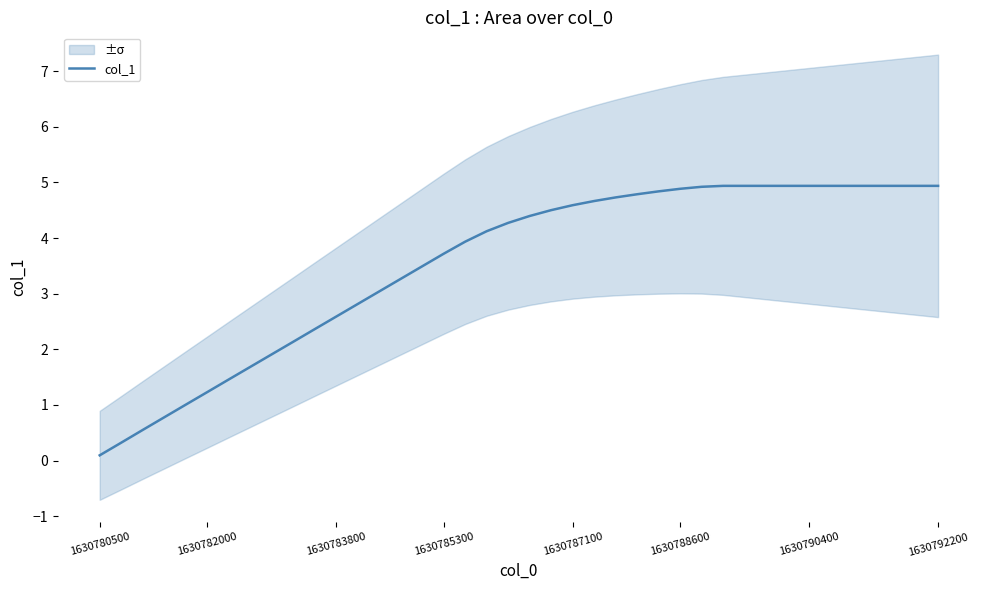

Count the number of categories in the chart.

40